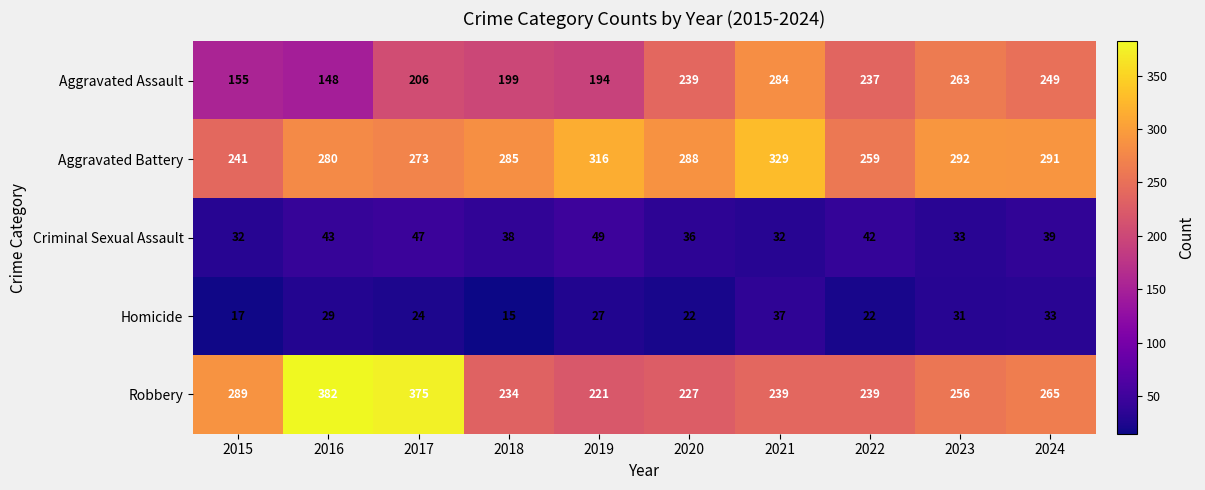

What value does the Robbery series have at 2016, to the nearest 10?

380